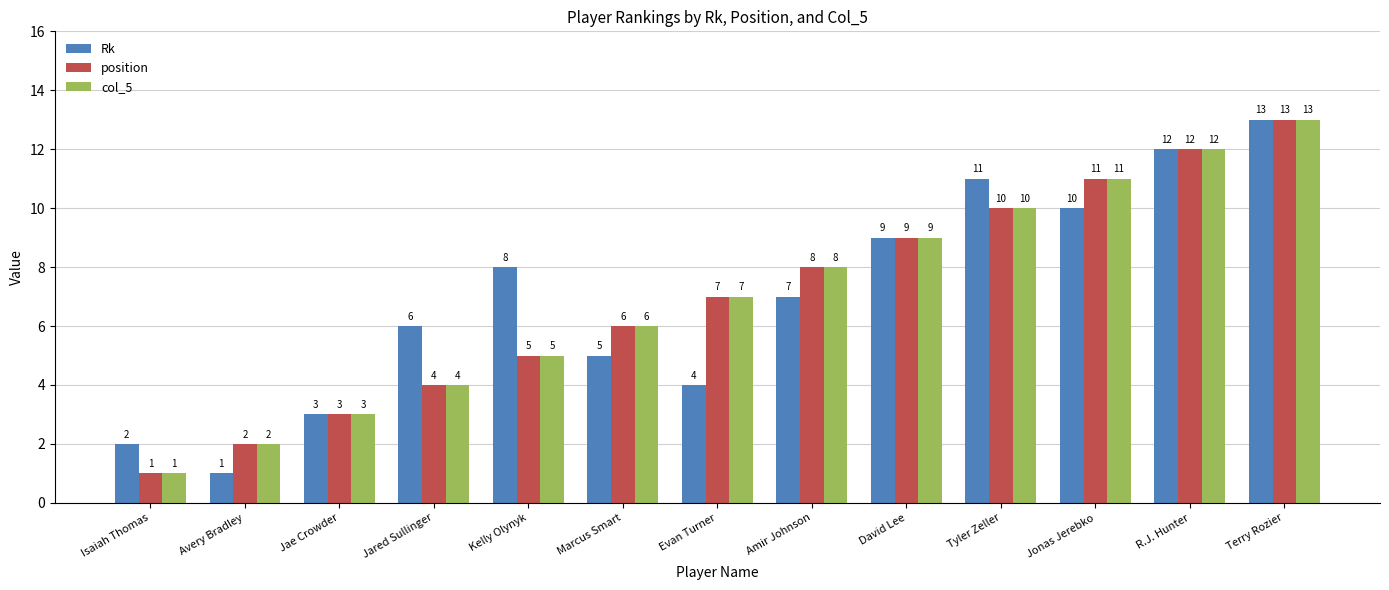

Is the value of Rk at Amir Johnson greater than the value of col_5 at Avery Bradley?

Yes